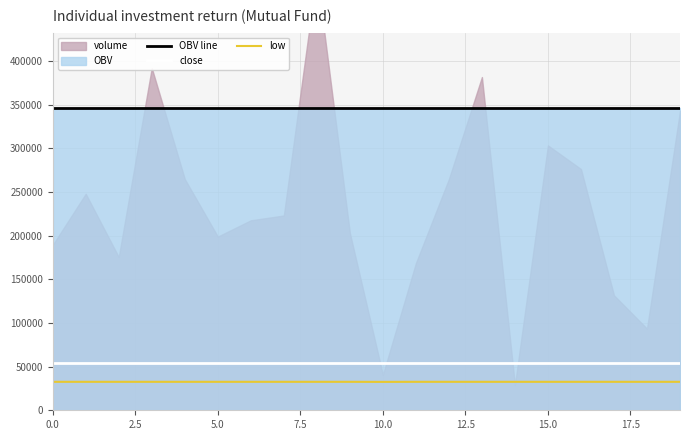

True or false: close has a value of 88338.0 at 9.

False